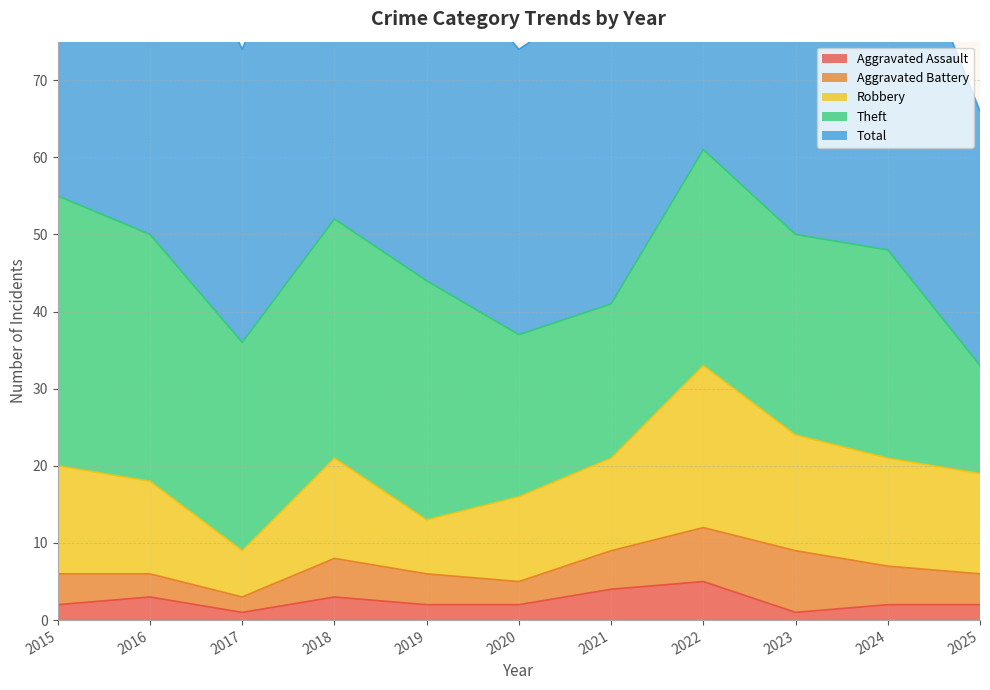

At which label does Theft first exceed 27?

2015